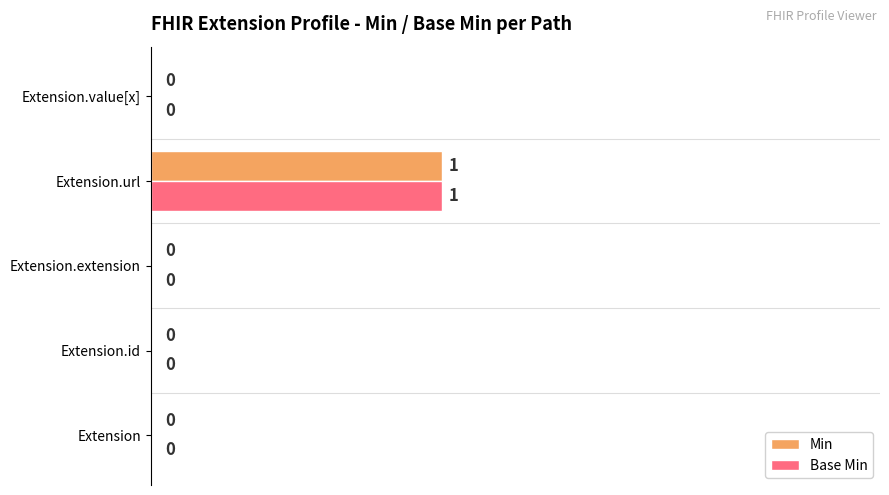

Is it true that Base Min equals 0 at Extension.id?

True